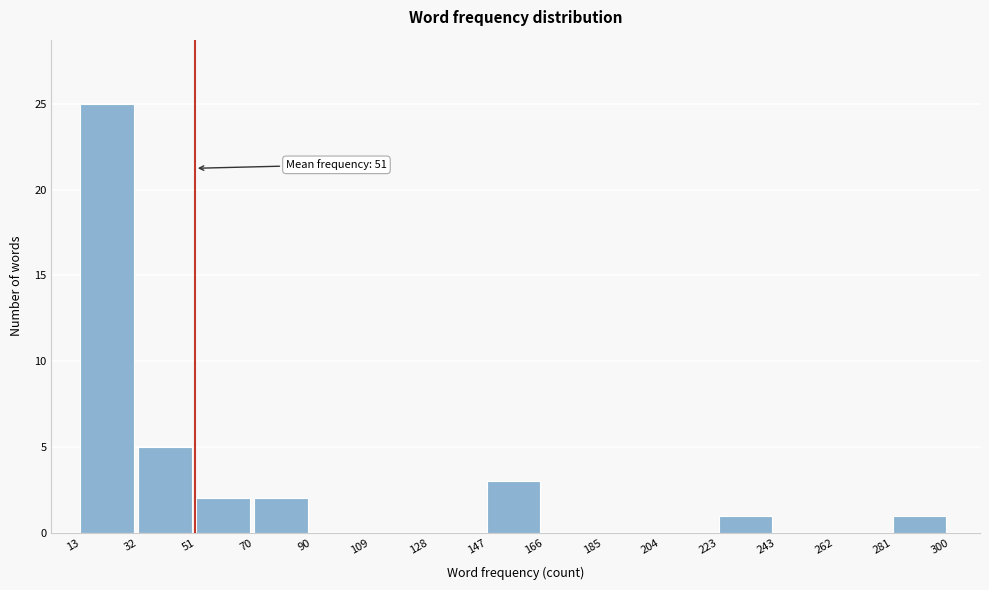

Over which range of the x-axis is the bar tallest?

13 to 32